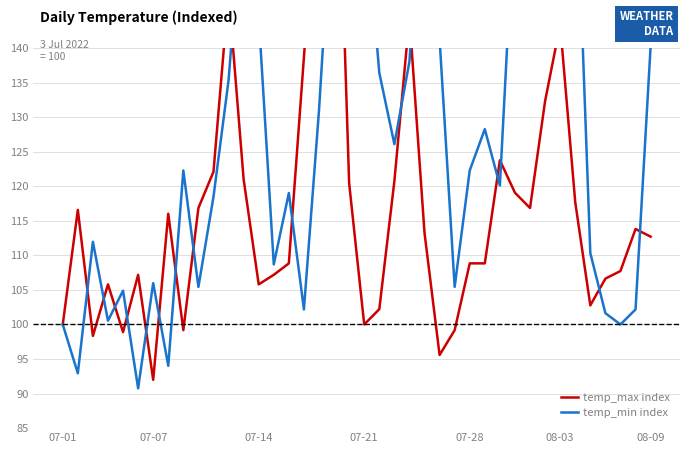

What is the spread (max minus min) of values at 07-14?

13.6